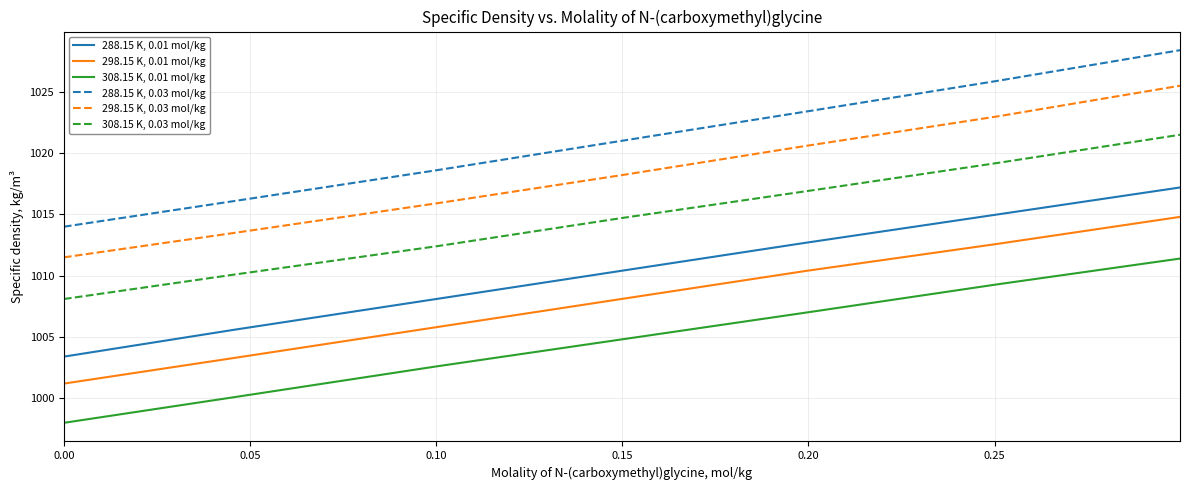

Which series has the largest range (max minus min)?

288.15 K, 0.03 mol/kg